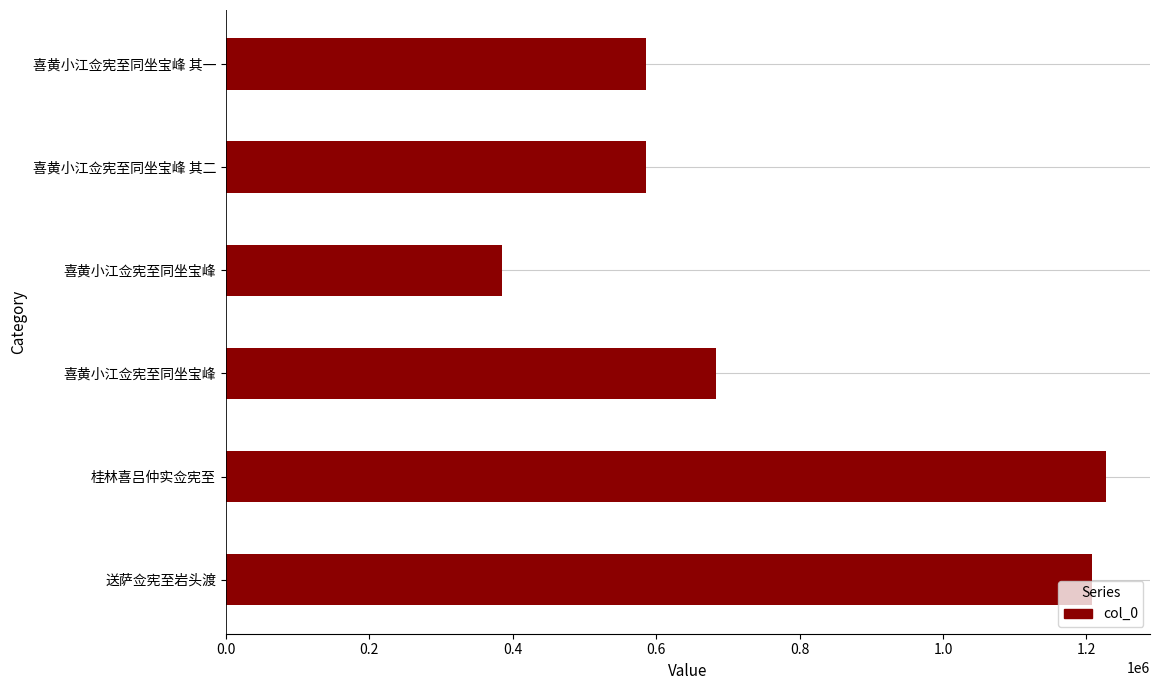

Which label corresponds to the largest value in the chart?

桂林喜吕仲实佥宪至